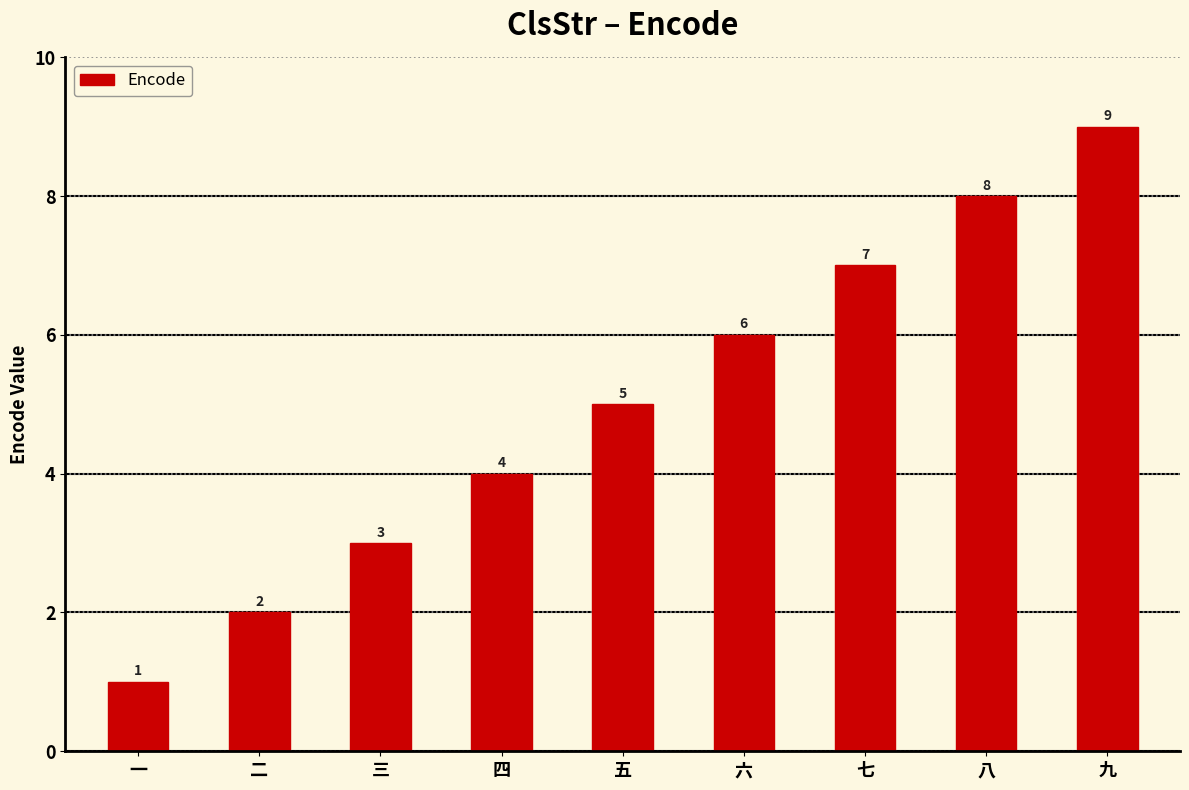

What is the difference between the maximum and minimum values?

8